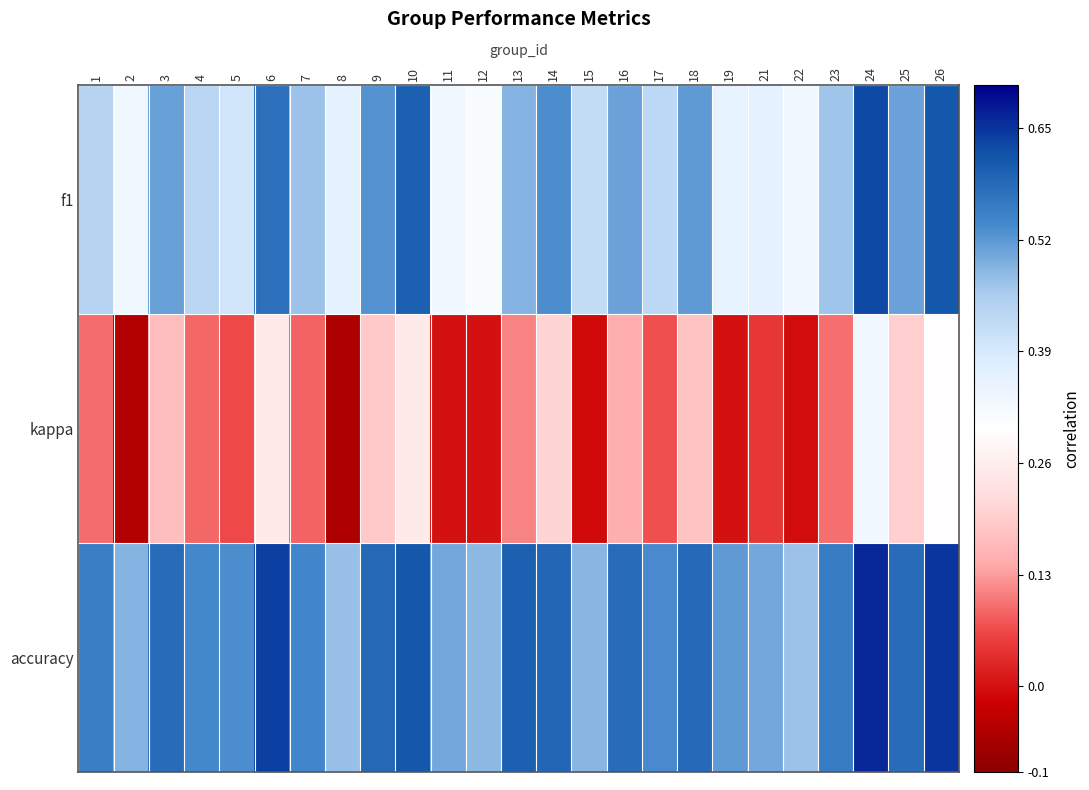

Which series has the largest range (max minus min)?

kappa